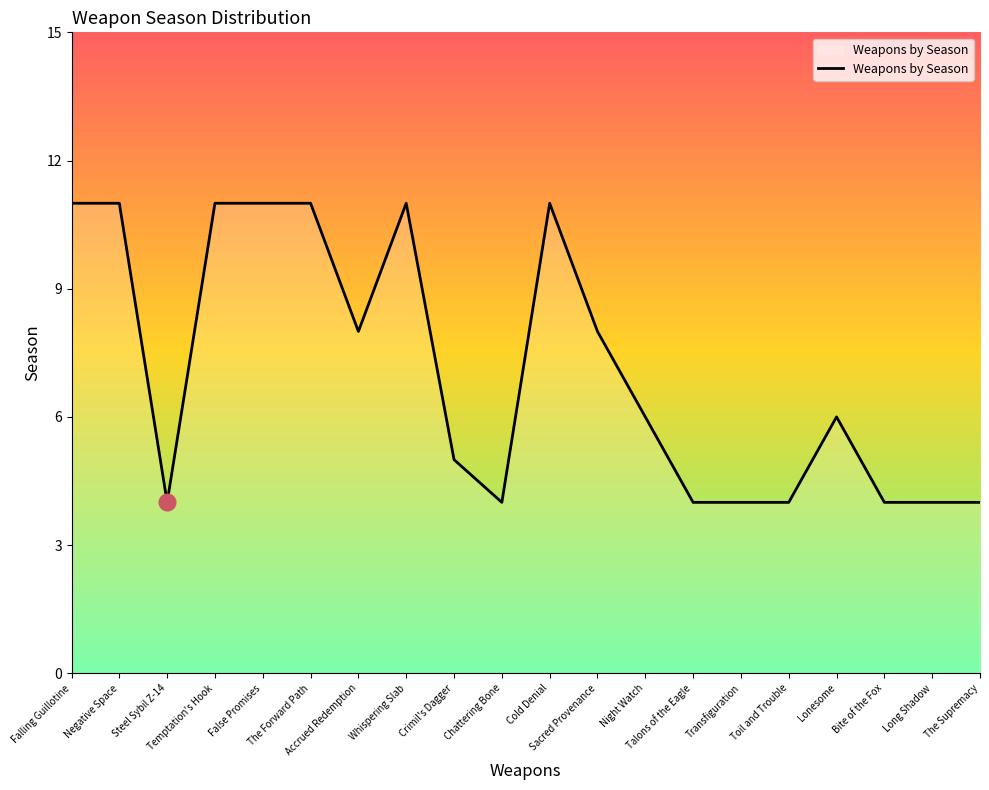

What is the change in value from The Forward Path to Accrued Redemption?

-3